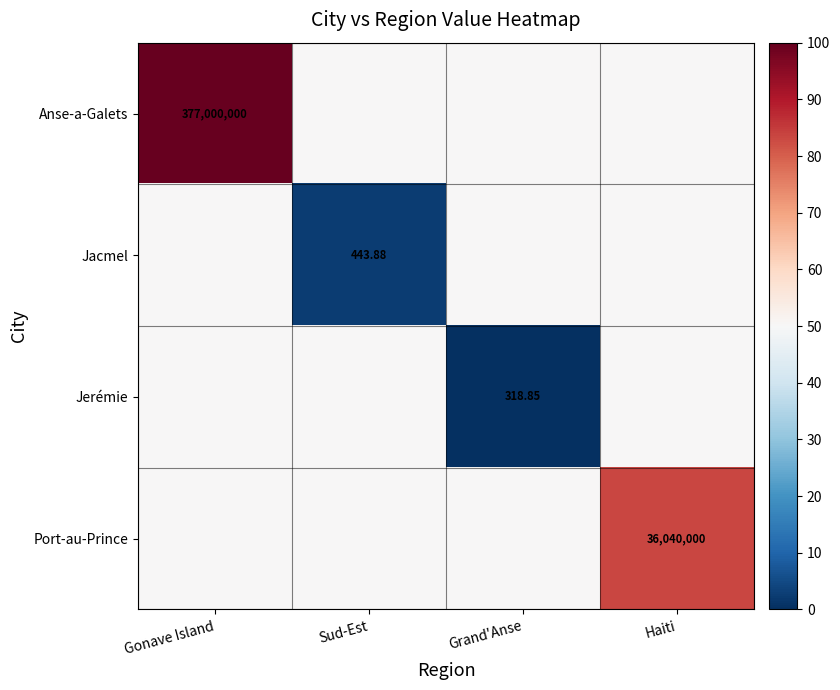

The value of Anse-a-Galets at Gonave Island is 51.1. True or false?

False